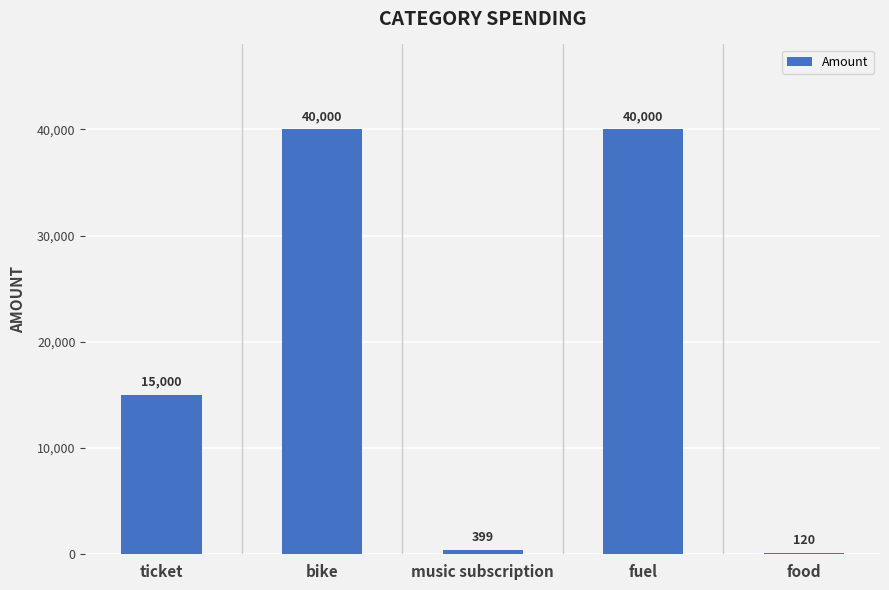

What is the approximate value at bike, to the nearest 100?

40000